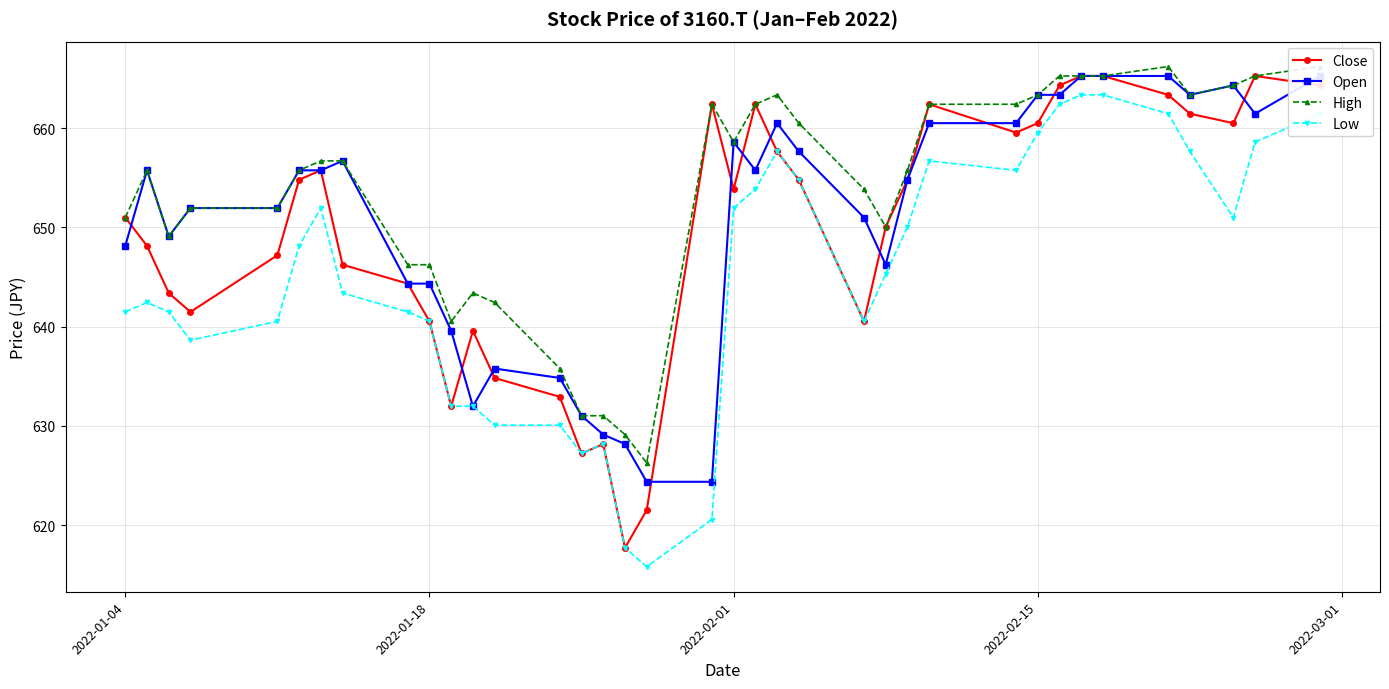

The value of Low at 2022-01-18 is 970.1. True or false?

False